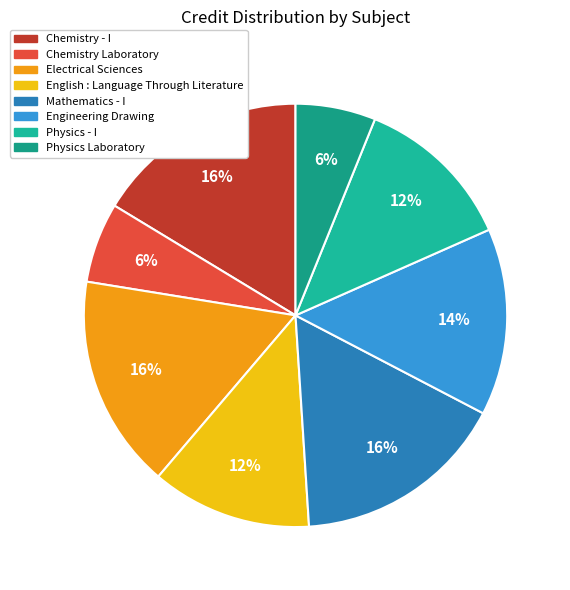

How much of the chart is everything except Chemistry - I?

83.7%